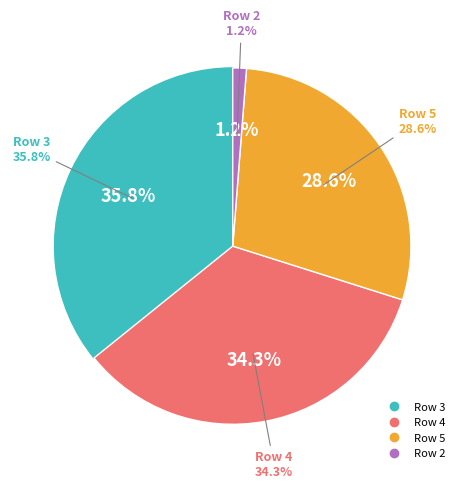

The 3 slice represents 36% of the pie. True or false?

True